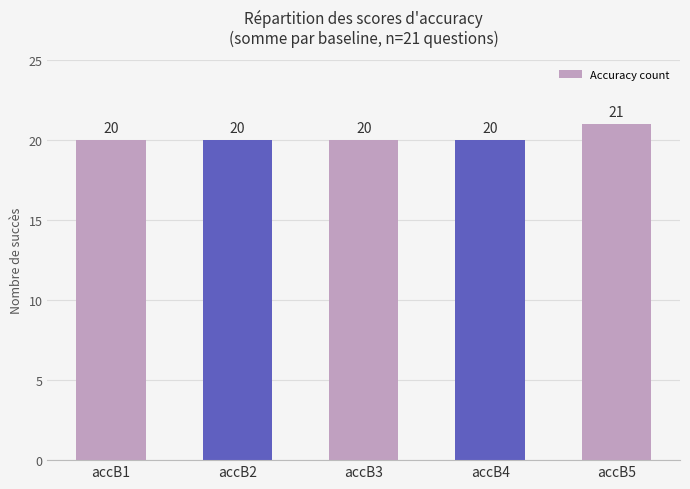

What is the value of the 5th bar from the left?

21